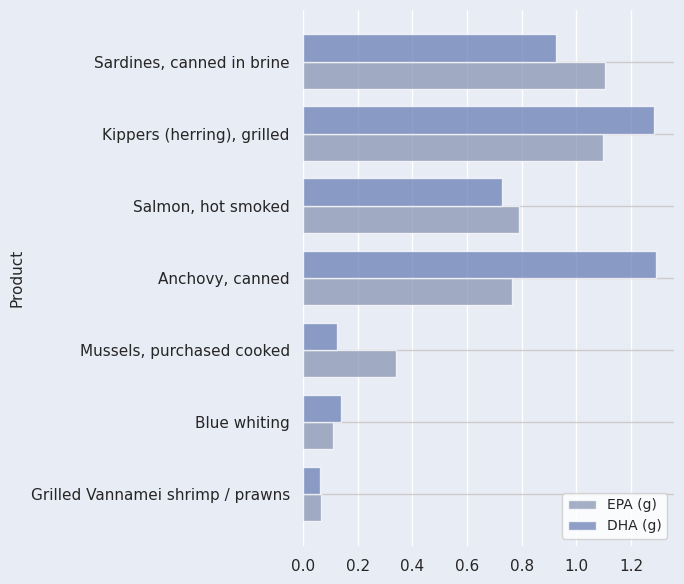

What is the difference between the second highest and minimum values in the EPA (g) series?

1.0